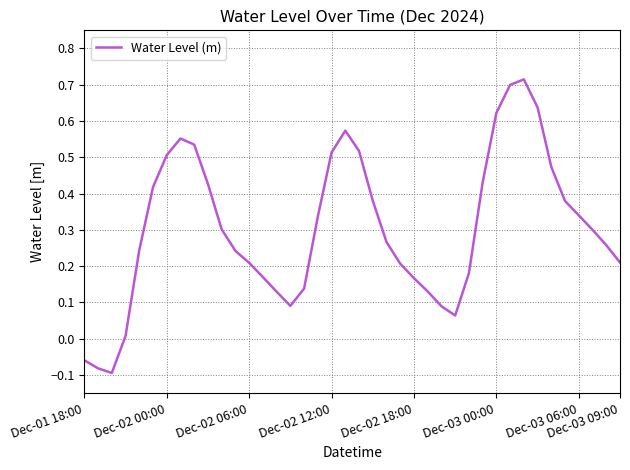

What is the difference between the maximum and minimum values?

0.8